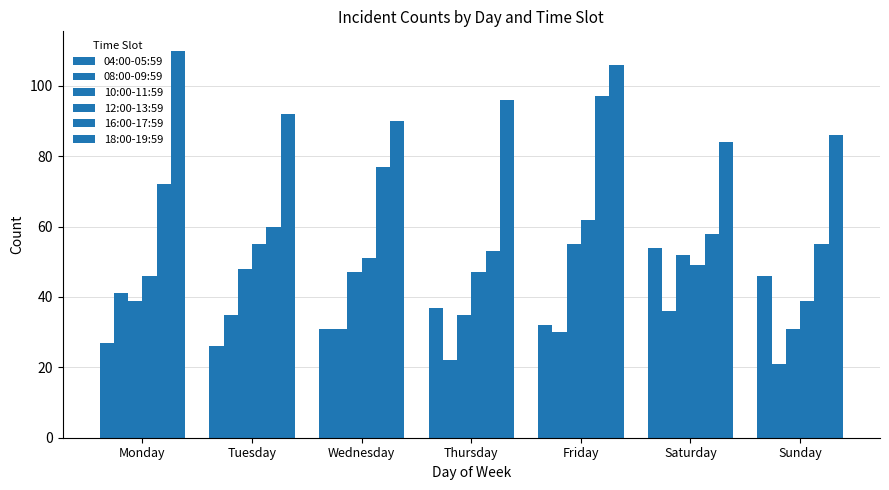

How many data points in 08:00-09:59 are less than 31?

3